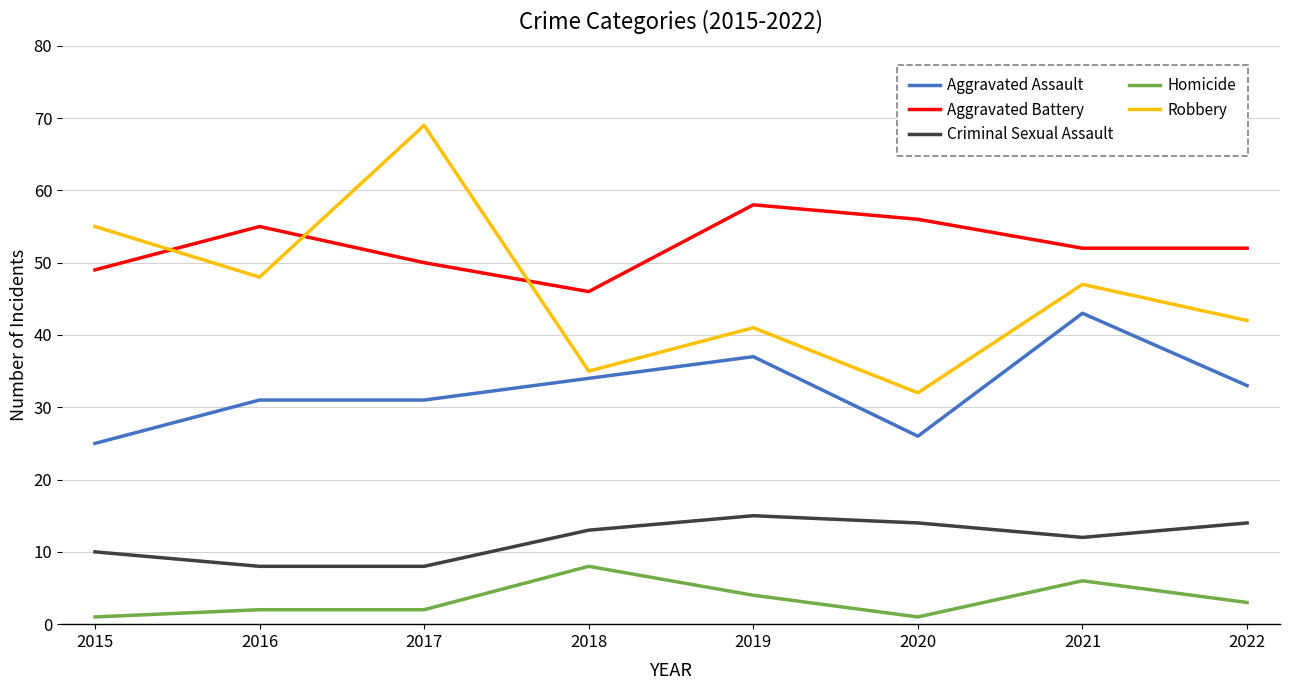

True or false: Aggravated Assault has a value of 26 at 2020.

True